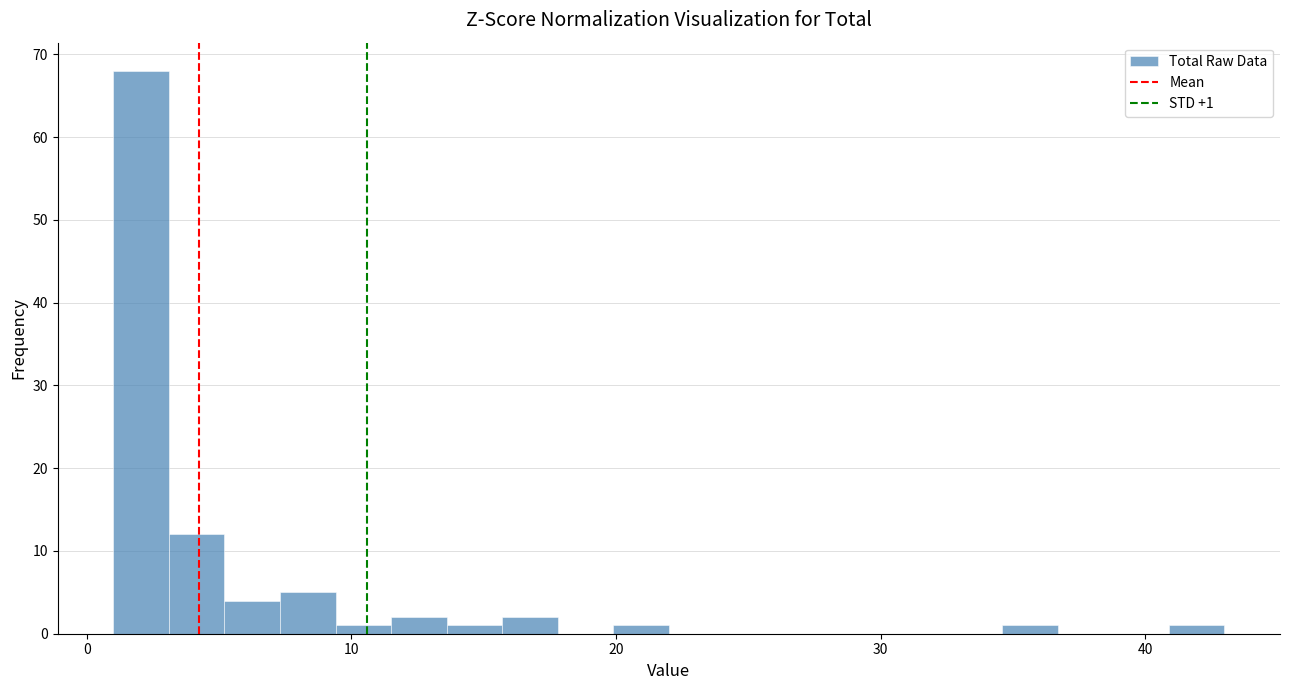

Read against the x-axis, roughly where is the centre of the tallest bar?

2